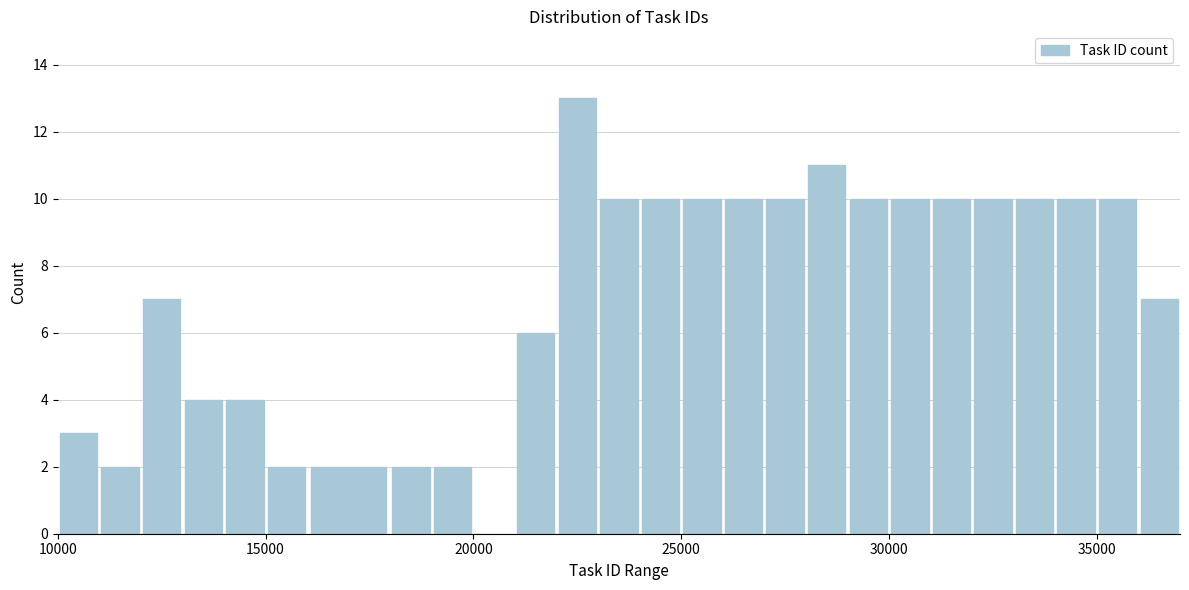

Around what value on the x-axis is the tallest bar? Give the approximate position of its centre, as read against the axis.

22500